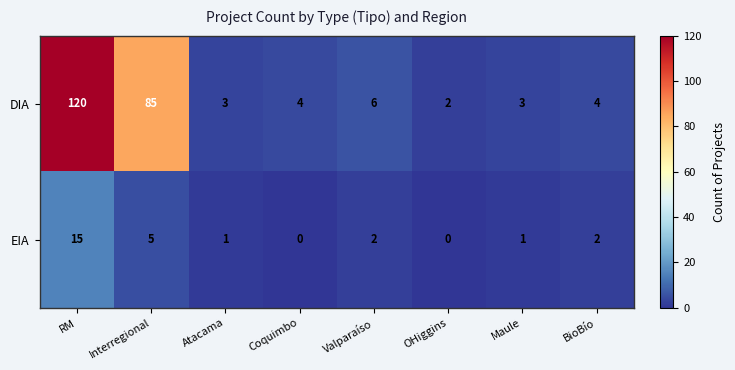

What is the maximum value shown in the chart?

120